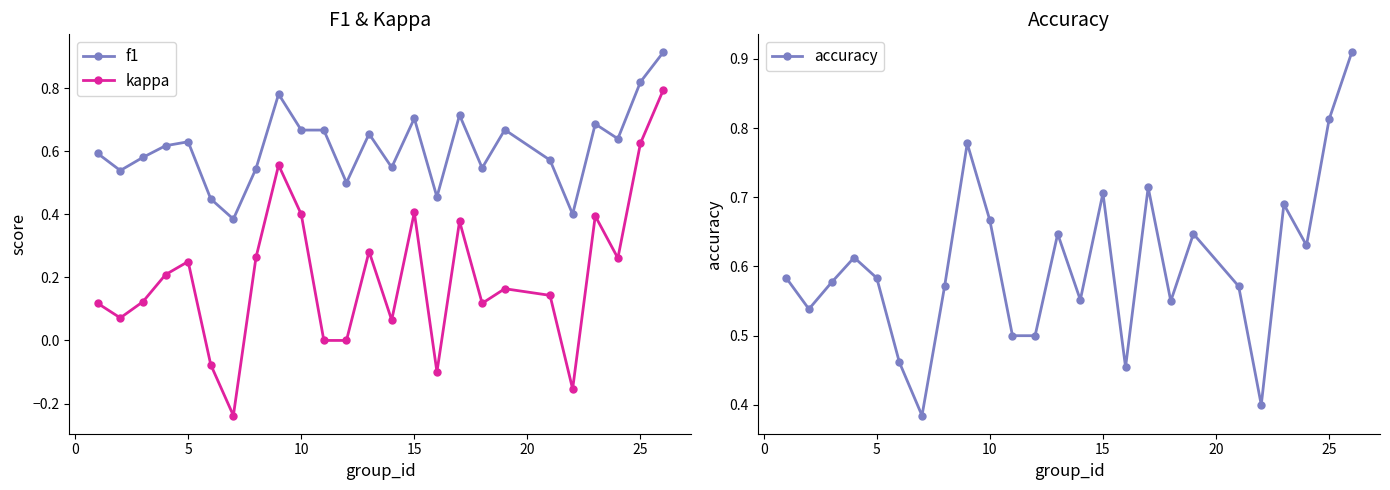

Reading left to right, transcribe all the data shown in this chart.

f1: 0.6	0.5	0.6	0.6	0.6	0.4	0.4	0.5	0.8	0.7	0.7	0.5	0.7	0.5	0.7	0.5	0.7	0.5	0.7	0.6	0.4	0.7	0.6	0.8	0.9
kappa: 0.1	0.1	0.1	0.2	0.2	-0.1	-0.2	0.3	0.6	0.4	0.0	0.0	0.3	0.1	0.4	-0.1	0.4	0.1	0.2	0.1	-0.2	0.4	0.3	0.6	0.8
accuracy: 0.6	0.5	0.6	0.6	0.6	0.5	0.4	0.6	0.8	0.7	0.5	0.5	0.6	0.6	0.7	0.5	0.7	0.6	0.6	0.6	0.4	0.7	0.6	0.8	0.9